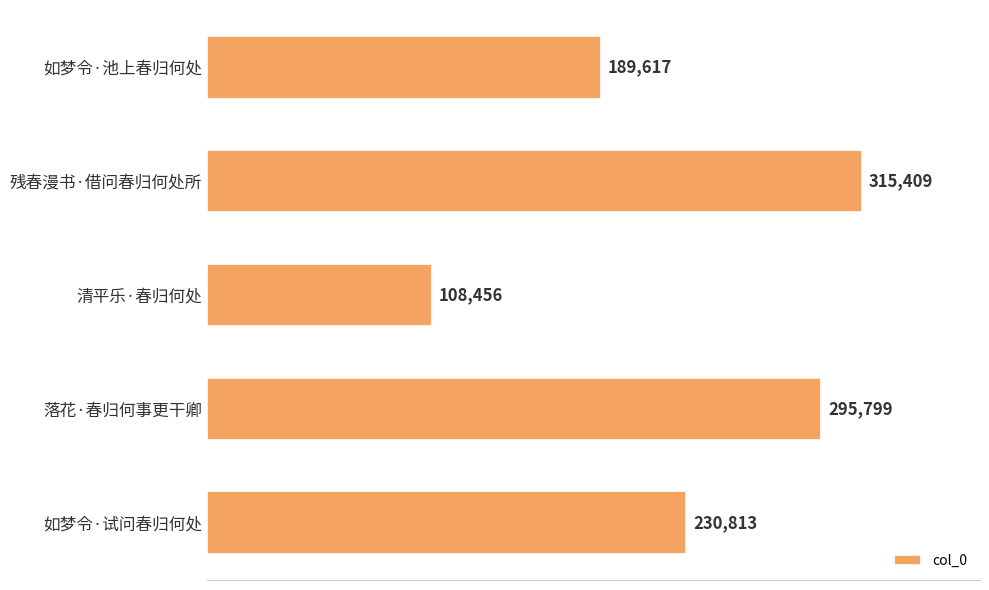

Reading top to bottom, list all the values displayed in this chart.

189617	315409	108456	295799	230813